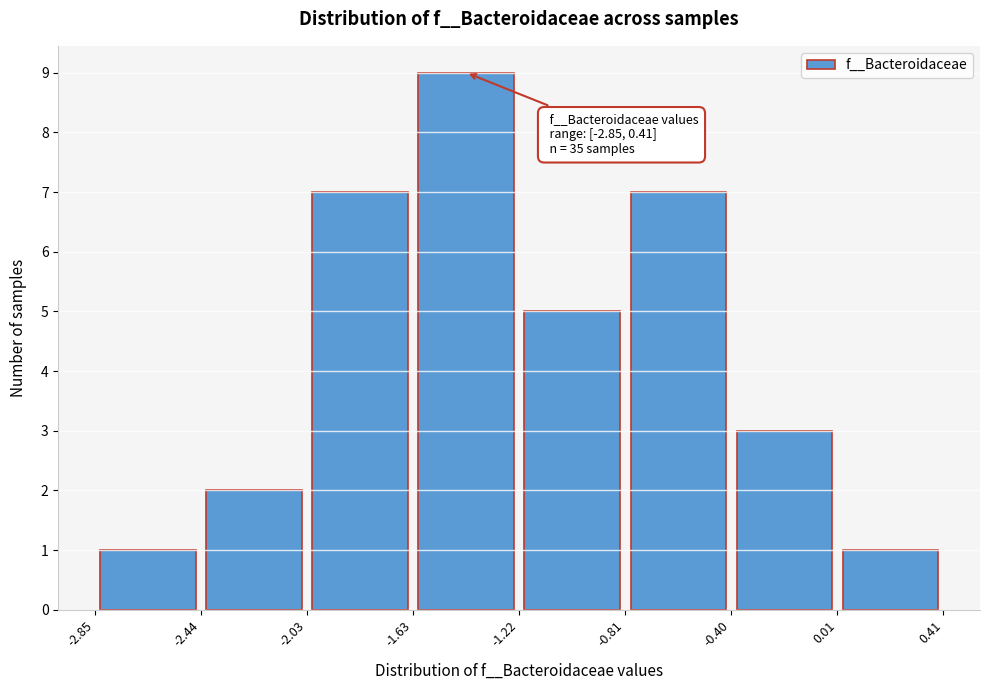

Which range on the x-axis has the tallest bar?

-1.63 to -1.22